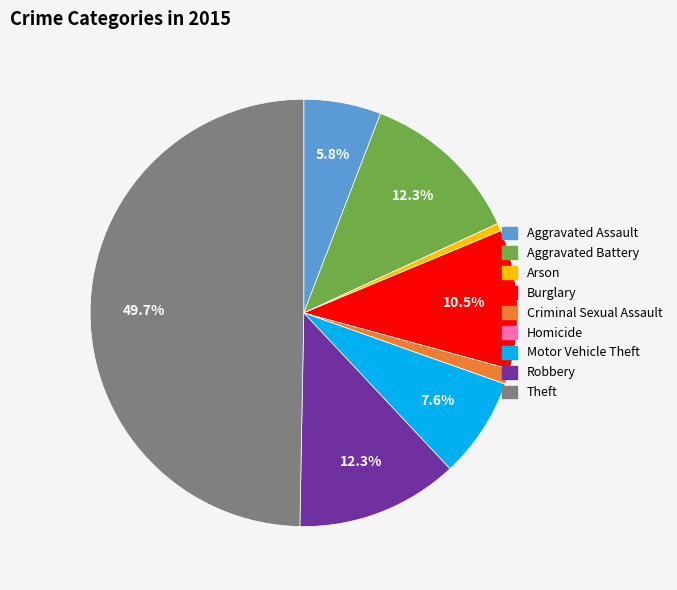

Approximately how many times larger is the value at Theft compared to Robbery?

4.0